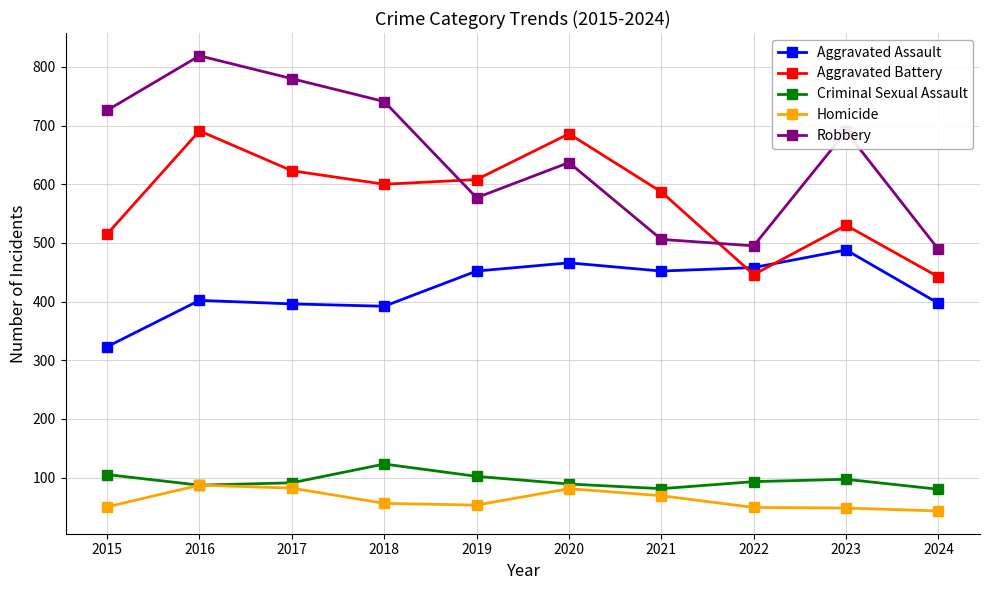

Where does the Criminal Sexual Assault series first go above 93?

2015